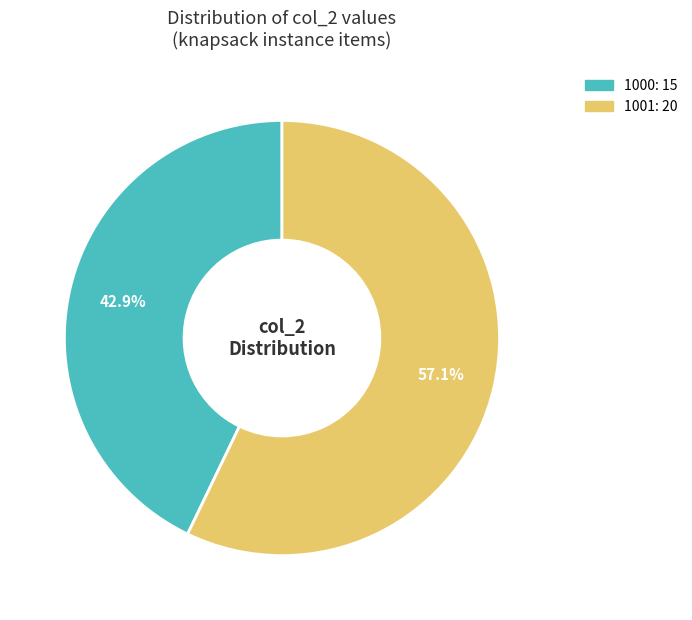

Is there a majority slice in this chart?

Yes